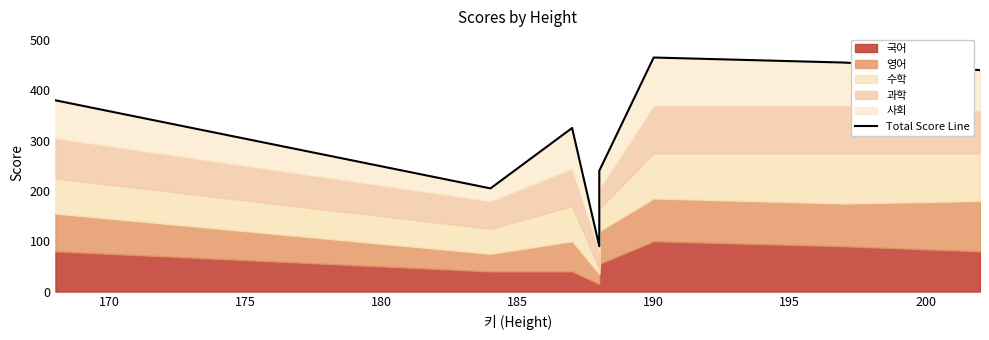

The chart shows a value of 240 at 185. True or false?

True